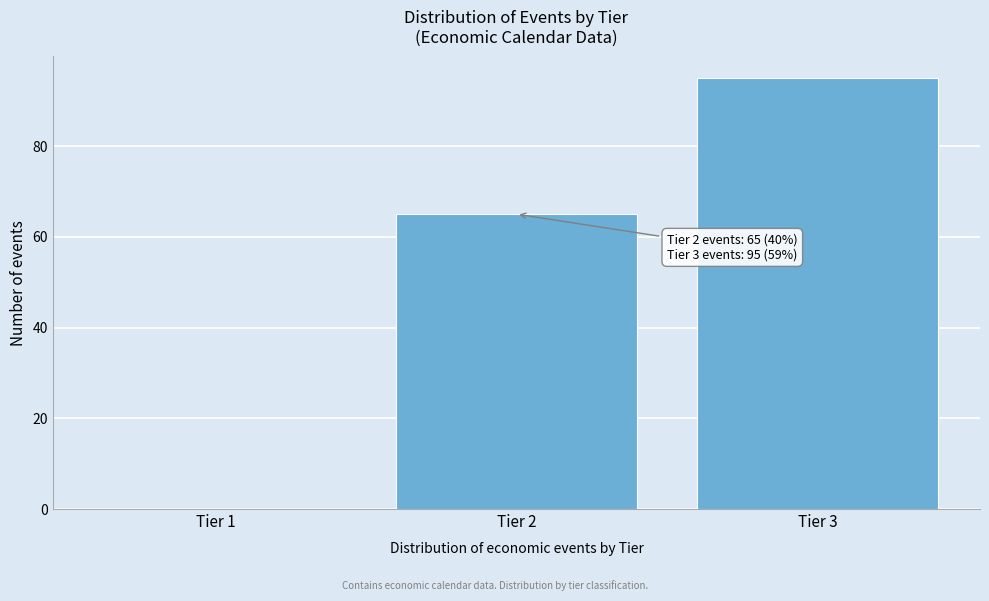

Over which range of the x-axis is the bar tallest?

2.5 to 3.5